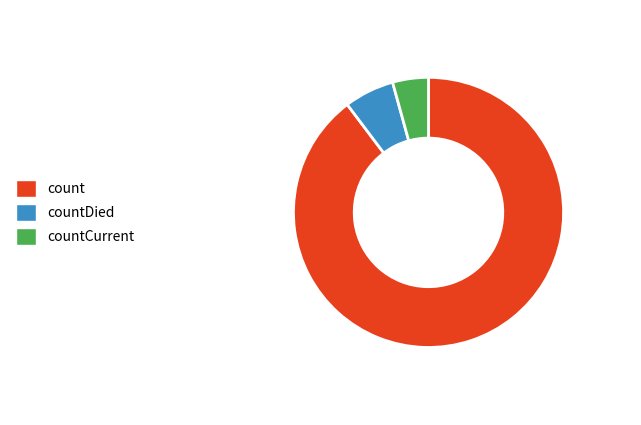

Is it true that countCurrent is 16% of the pie?

False